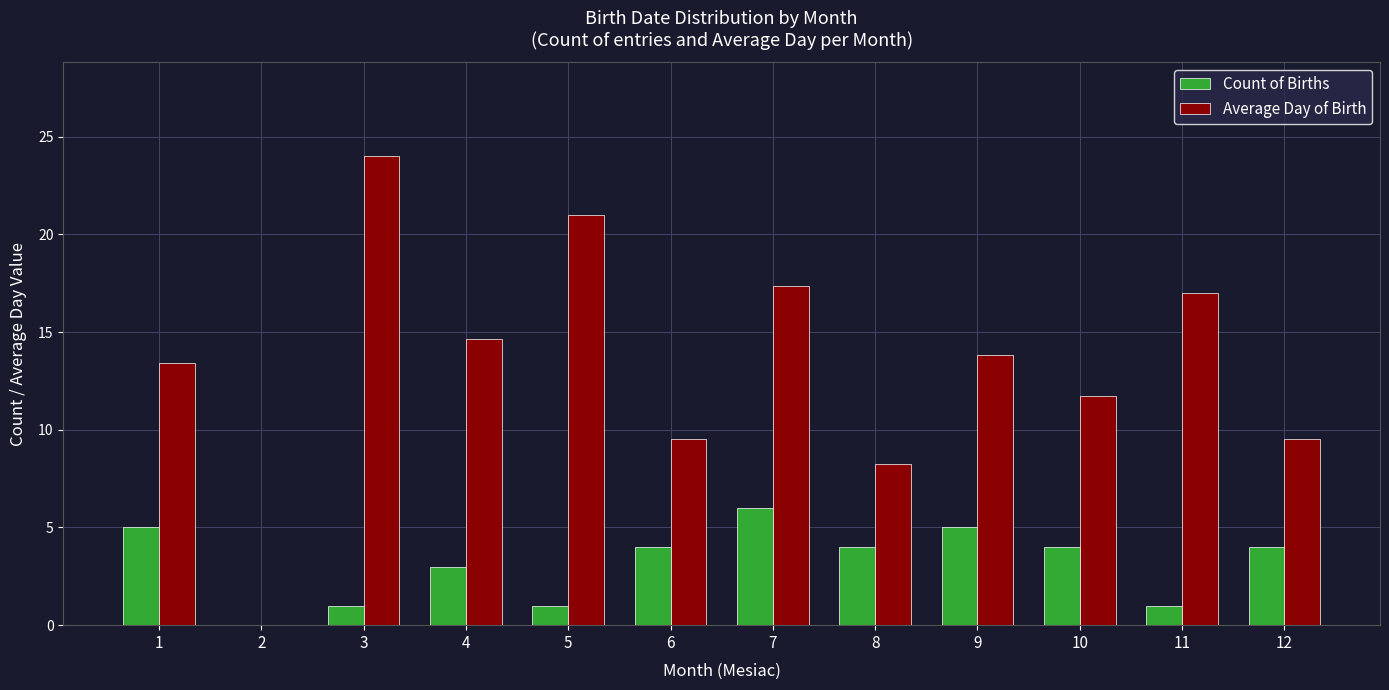

Read the Average Day of Birth value at 7.

17.3